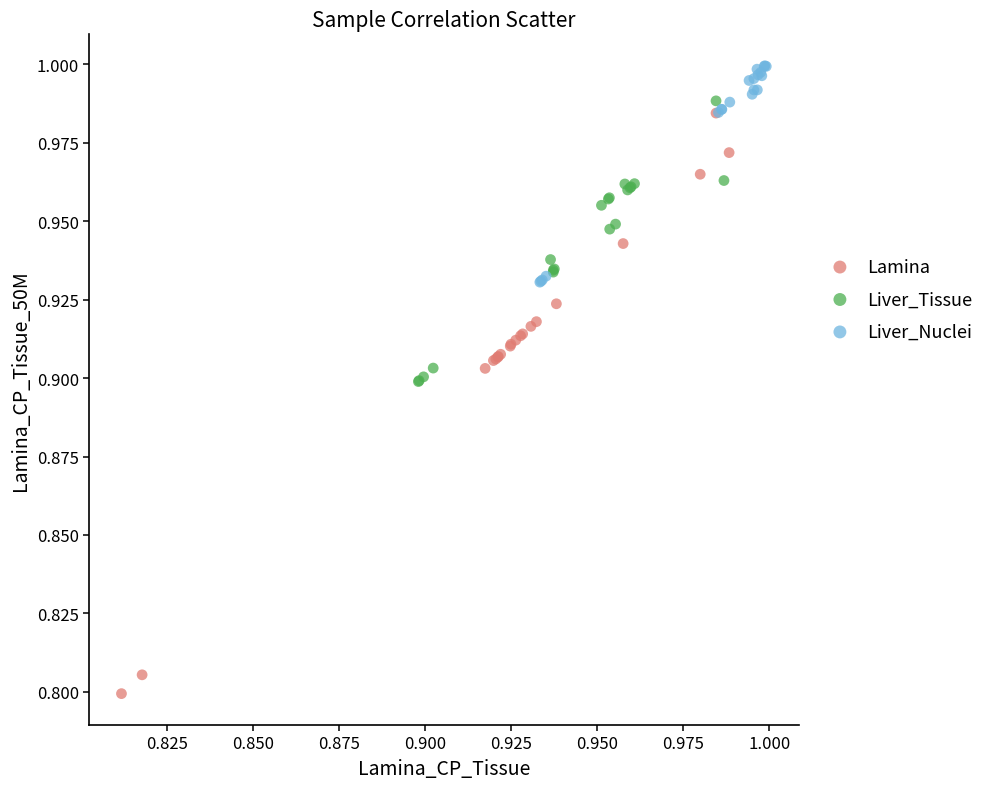

Which series has the largest Y range (max minus min)?

Lamina